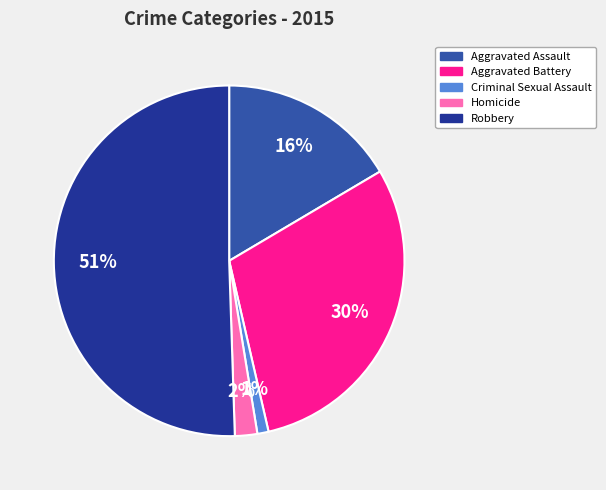

Do Aggravated Battery and Homicide together represent more than half of the pie?

No